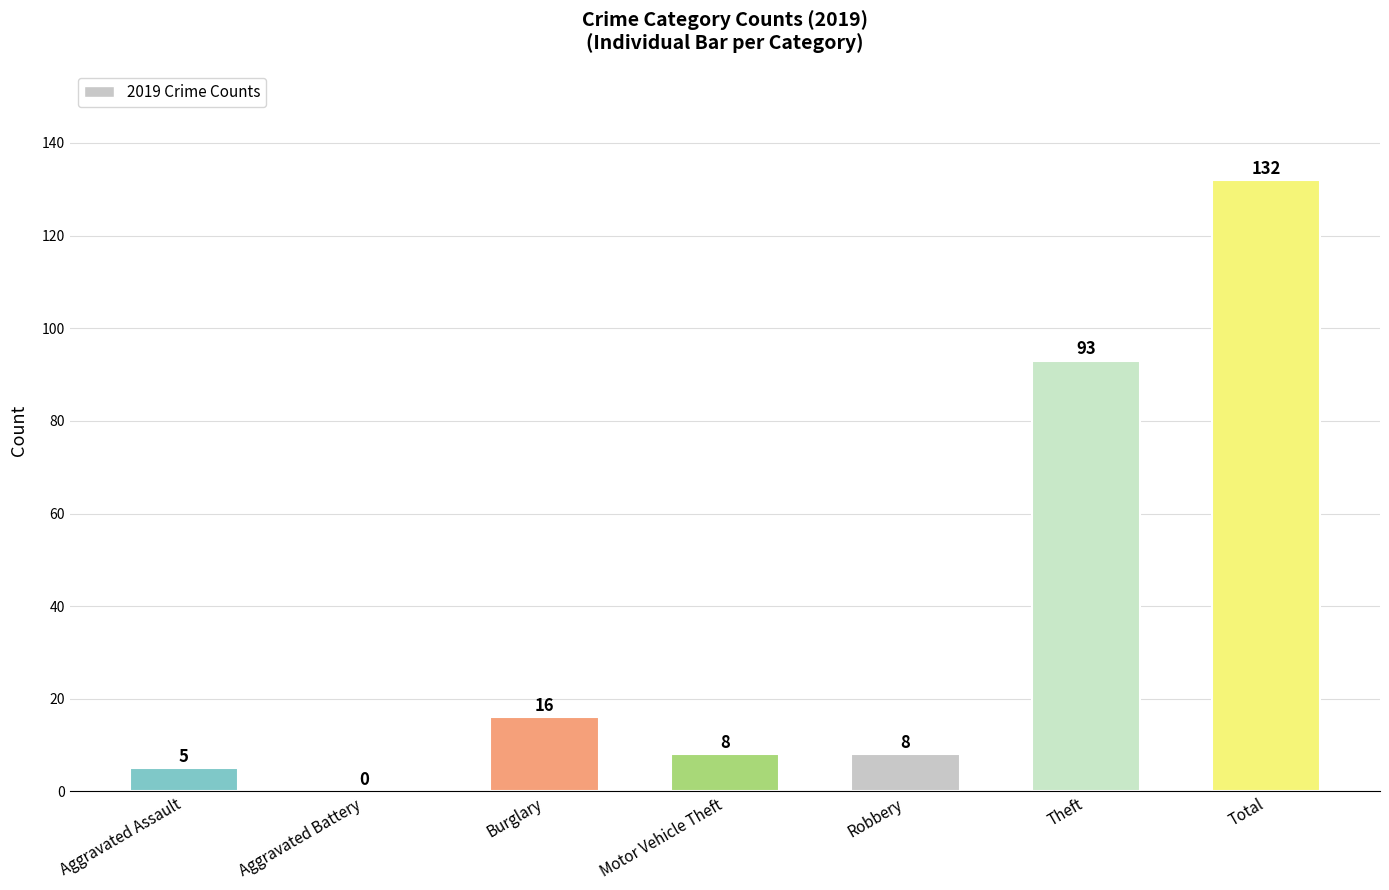

The value at Theft is 93. True or false?

True